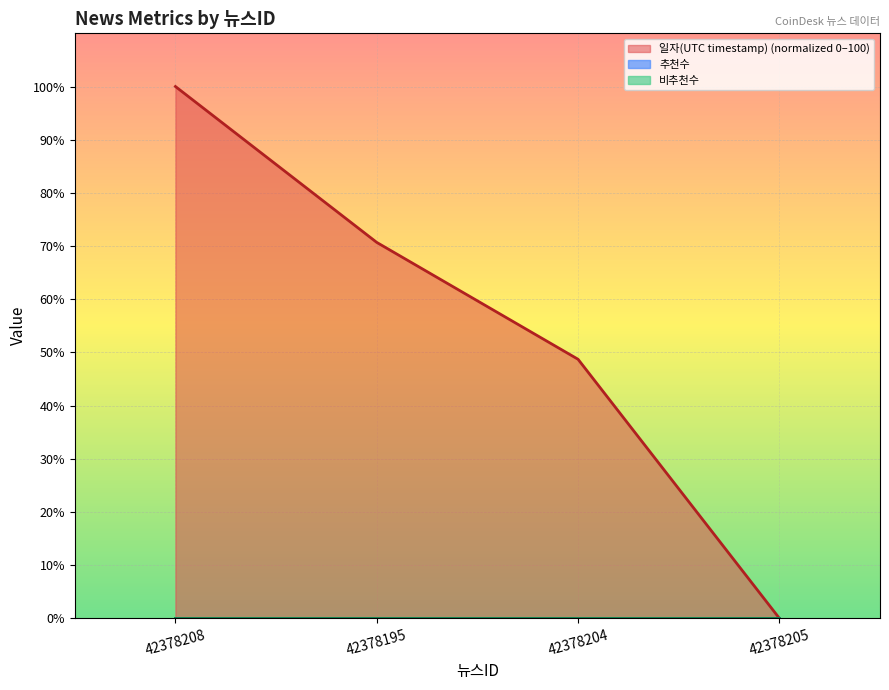

True or false: 추천수 and 일자(UTC timestamp) (normalized 0–100) intersect in this chart.

False